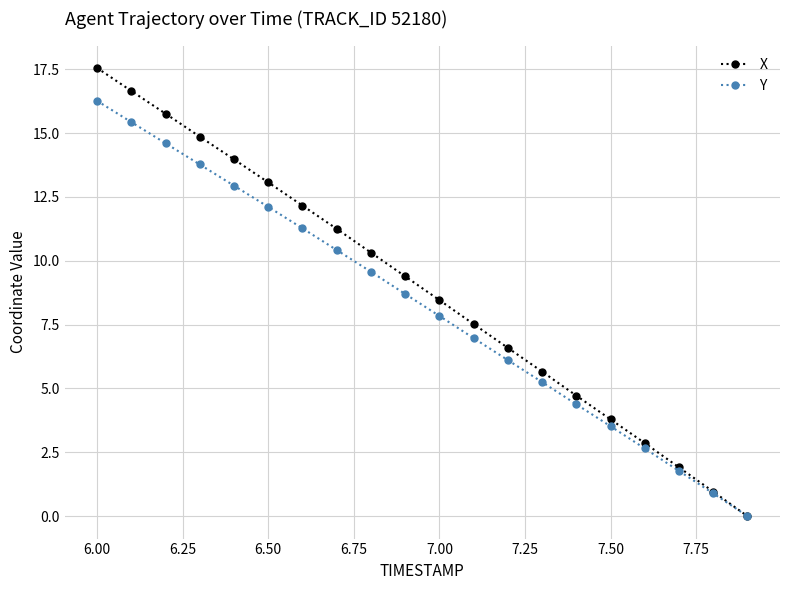

Does the chart have visible grid lines?

Yes